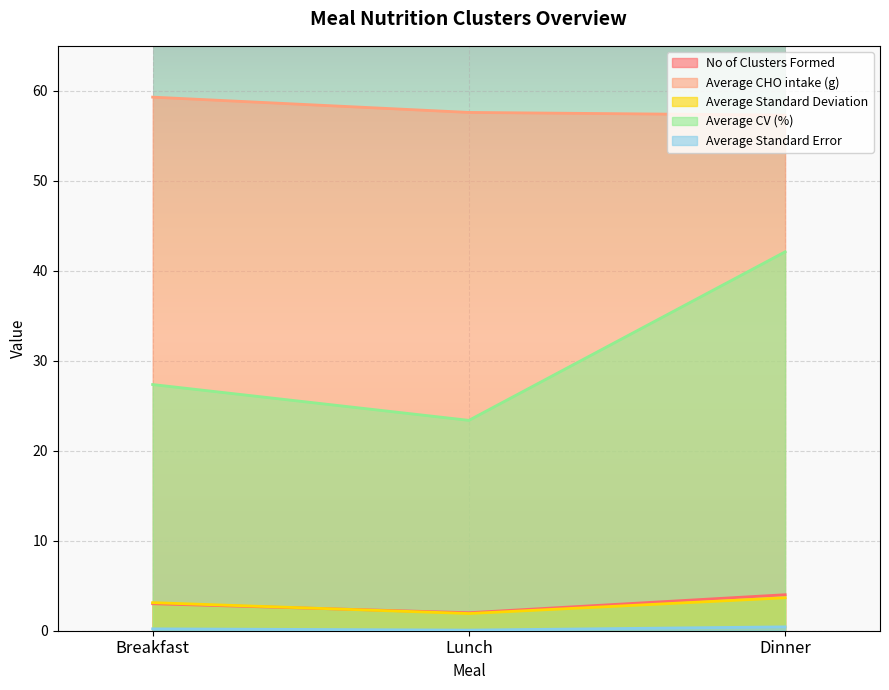

At Lunch, list the series in order from smallest to largest.

Average Standard Error, Average Standard Deviation, No of Clusters Formed, Average CV (%), Average CHO intake (g)